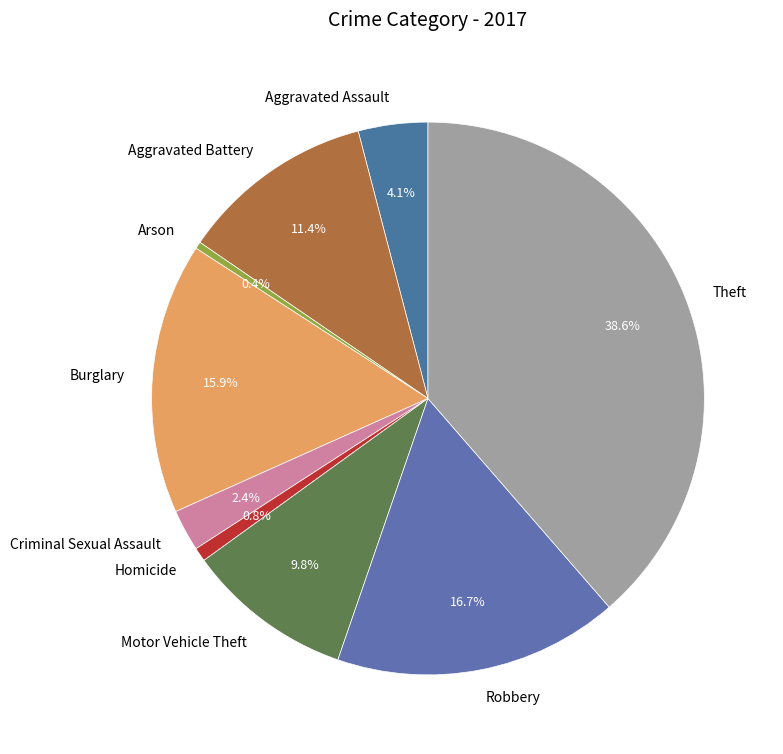

What is the ratio of the value at Aggravated Battery to the value at Homicide?

14.0